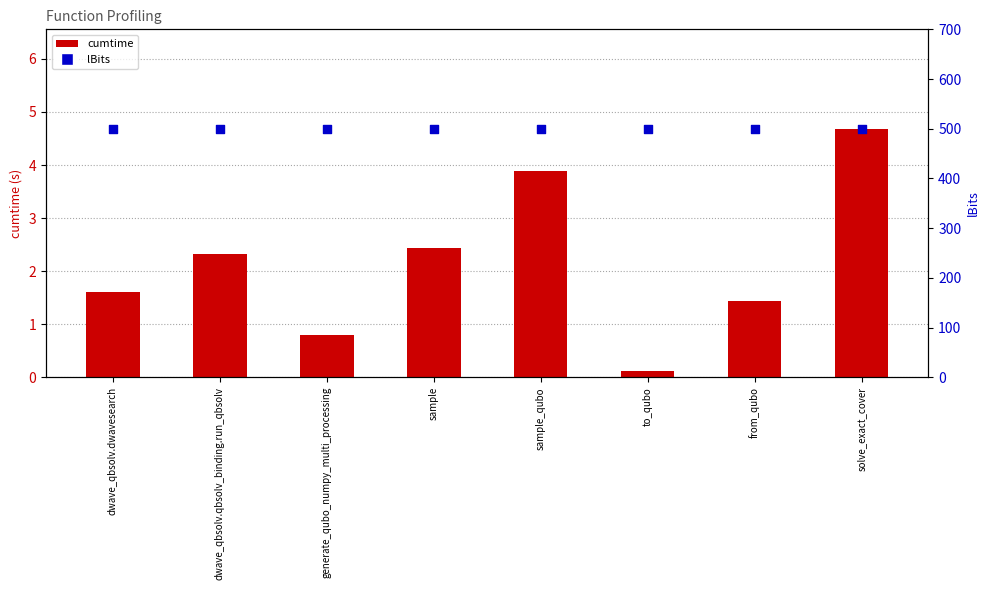

Which series has the largest total across all categories?

lBits